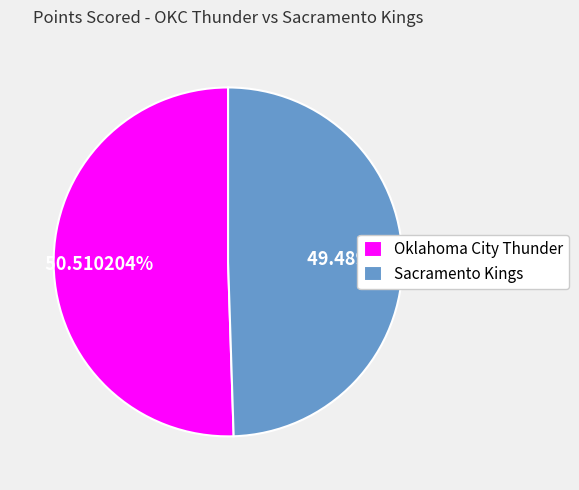

What is the ratio of the value at Oklahoma City Thunder to the value at Sacramento Kings?

1.0